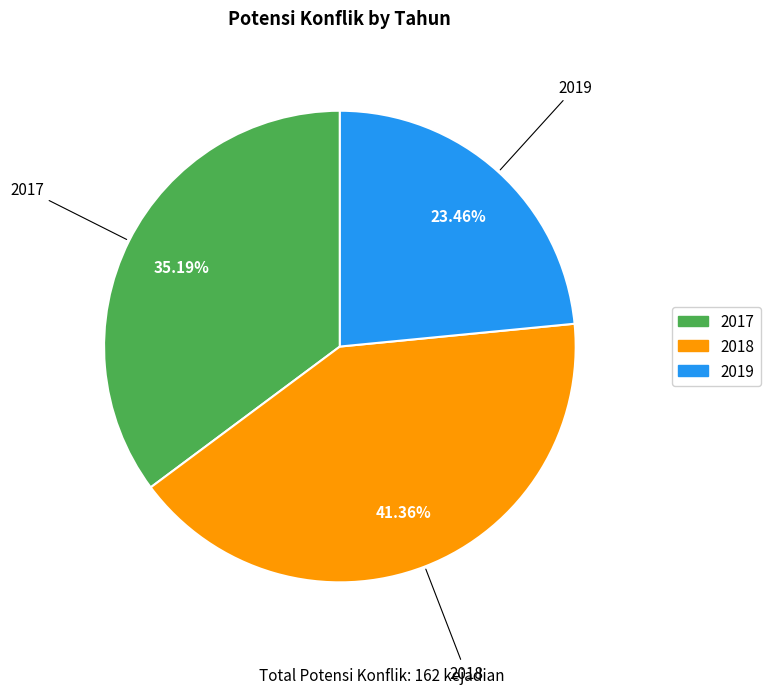

The 2018 slice represents 48% of the pie. True or false?

False